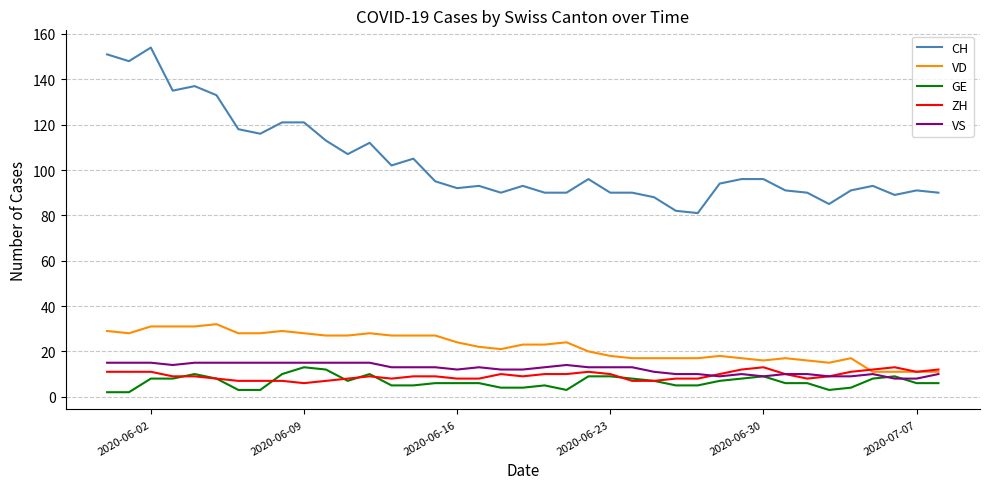

Which series has the largest total across all categories?

CH